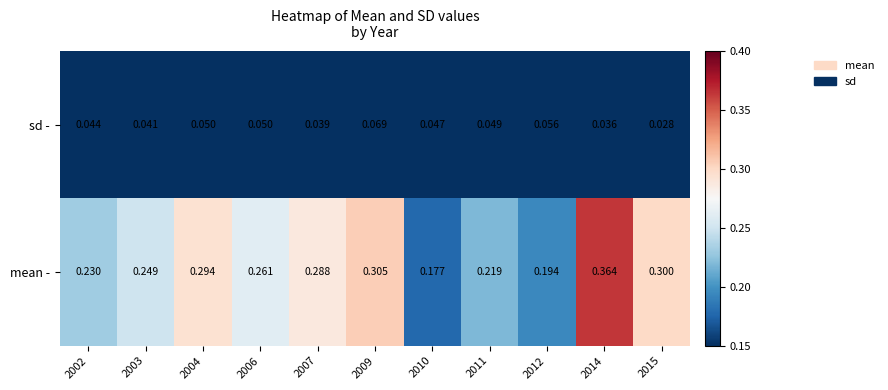

Which series changed the most between 2009 and 2012?

mean -